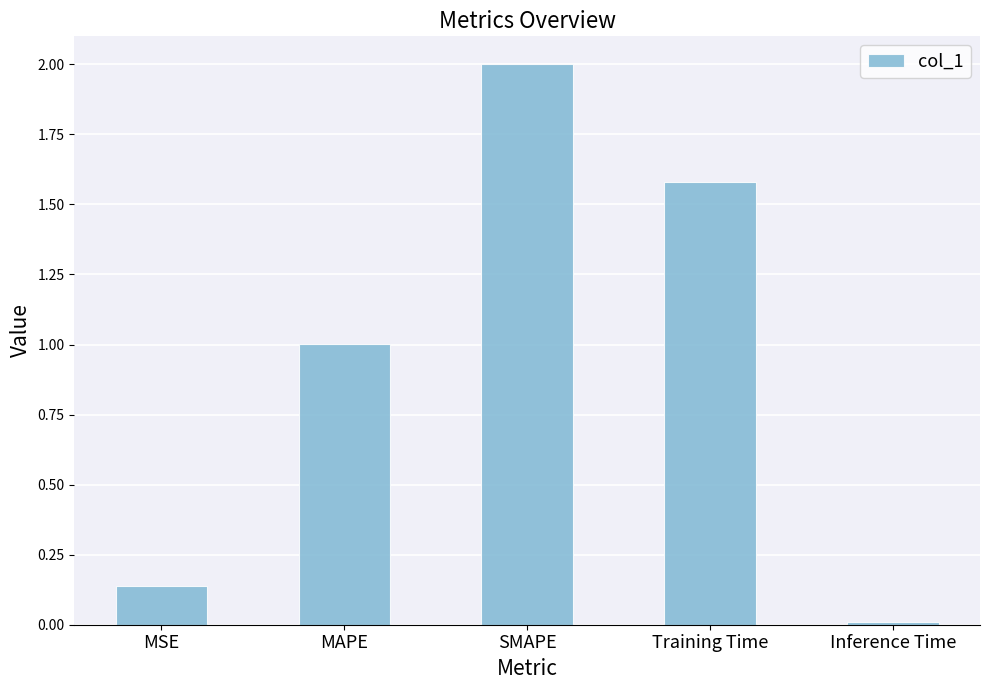

Which has a higher value, Inference Time or Training Time?

Training Time